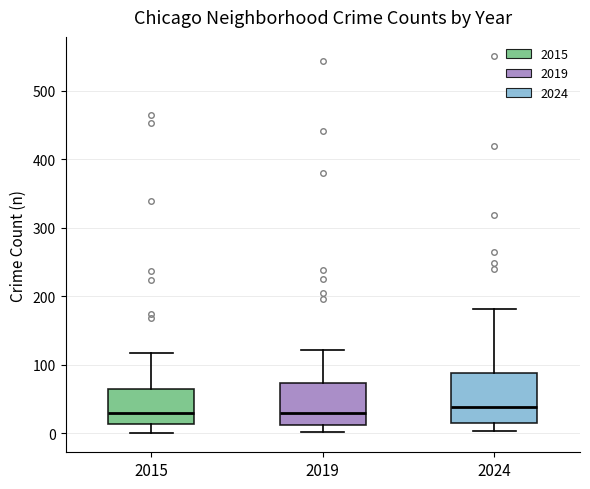

Reading left to right, transcribe this box plot: for each box, give where its median line is, the range the box spans, and where its two whiskers end, as read against the y-axis. The values are not printed on the chart, so give them approximately, as read against the axis.

2015: median 30, box 10 to 60, whiskers 0 to 120
2019: median 30, box 10 to 70, whiskers 0 to 120
2024: median 40, box 10 to 90, whiskers 0 to 180